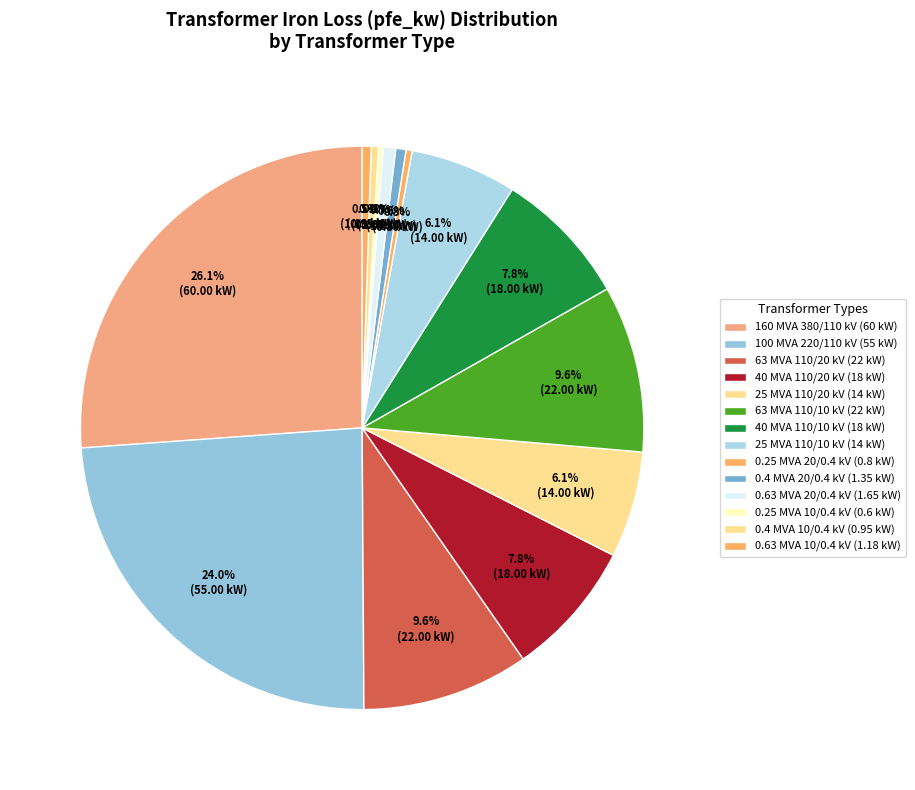

How many slices are in this pie chart?

14